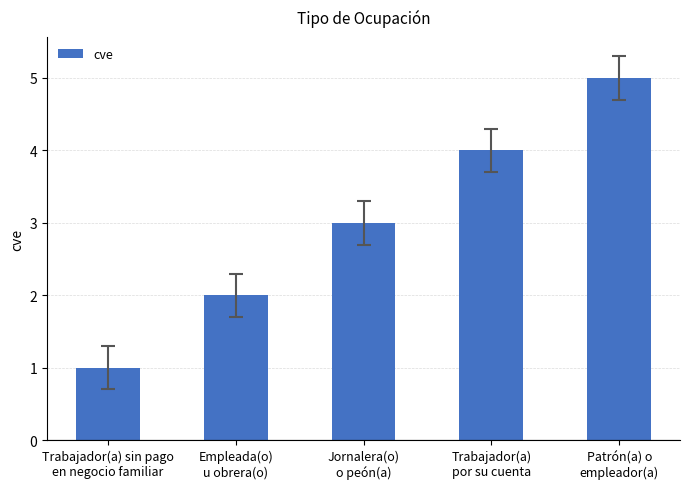

What is the difference between the maximum and second lowest values?

3